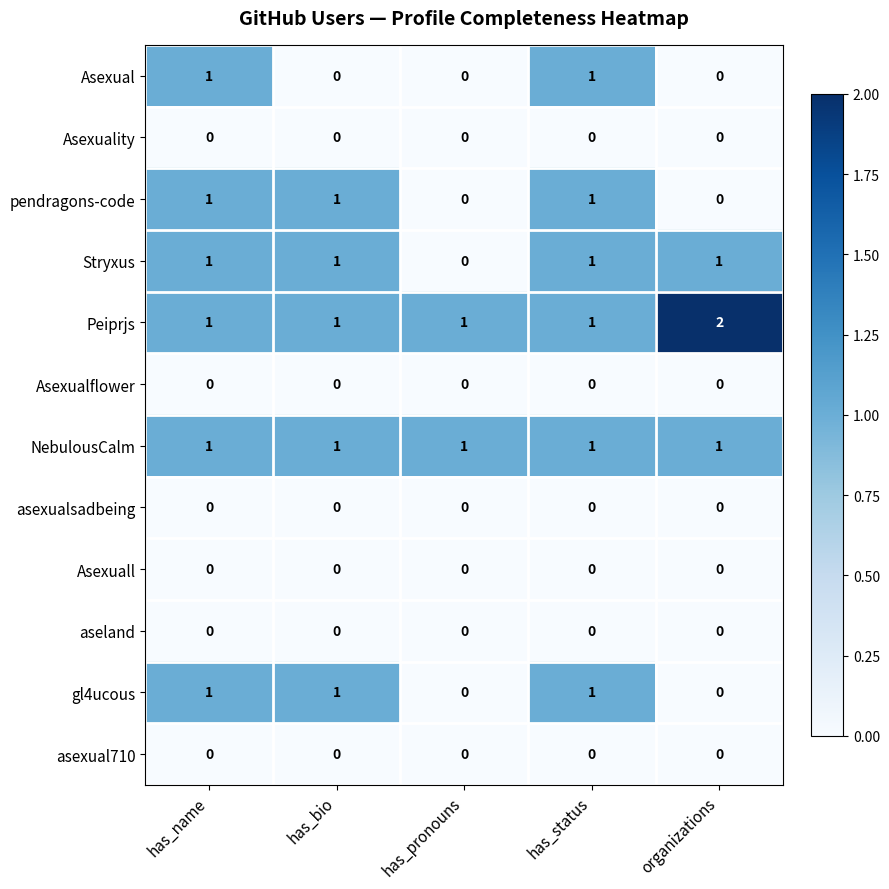

Which label corresponds to the largest value in the chart?

organizations